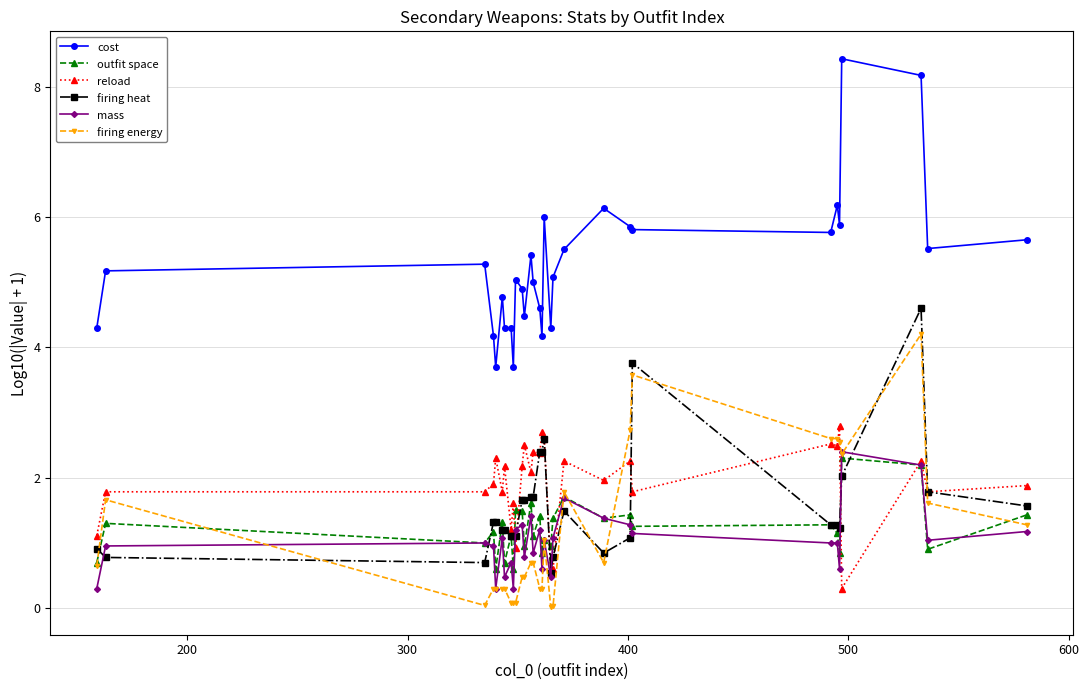

True or false: firing heat has more than 1 points higher than both neighbors.

True